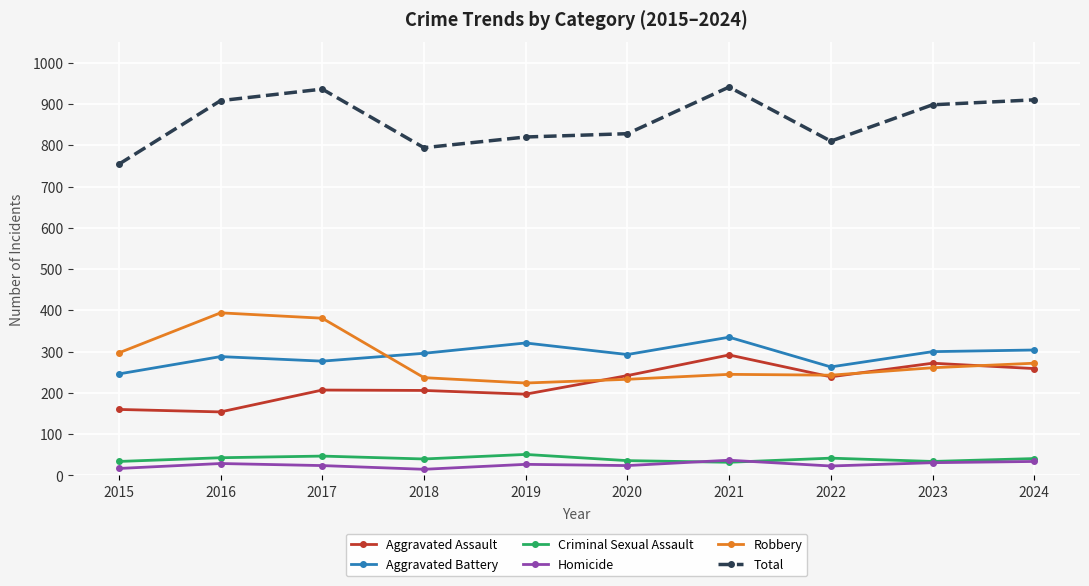

Is it true that Robbery equals 243 at 2022?

True